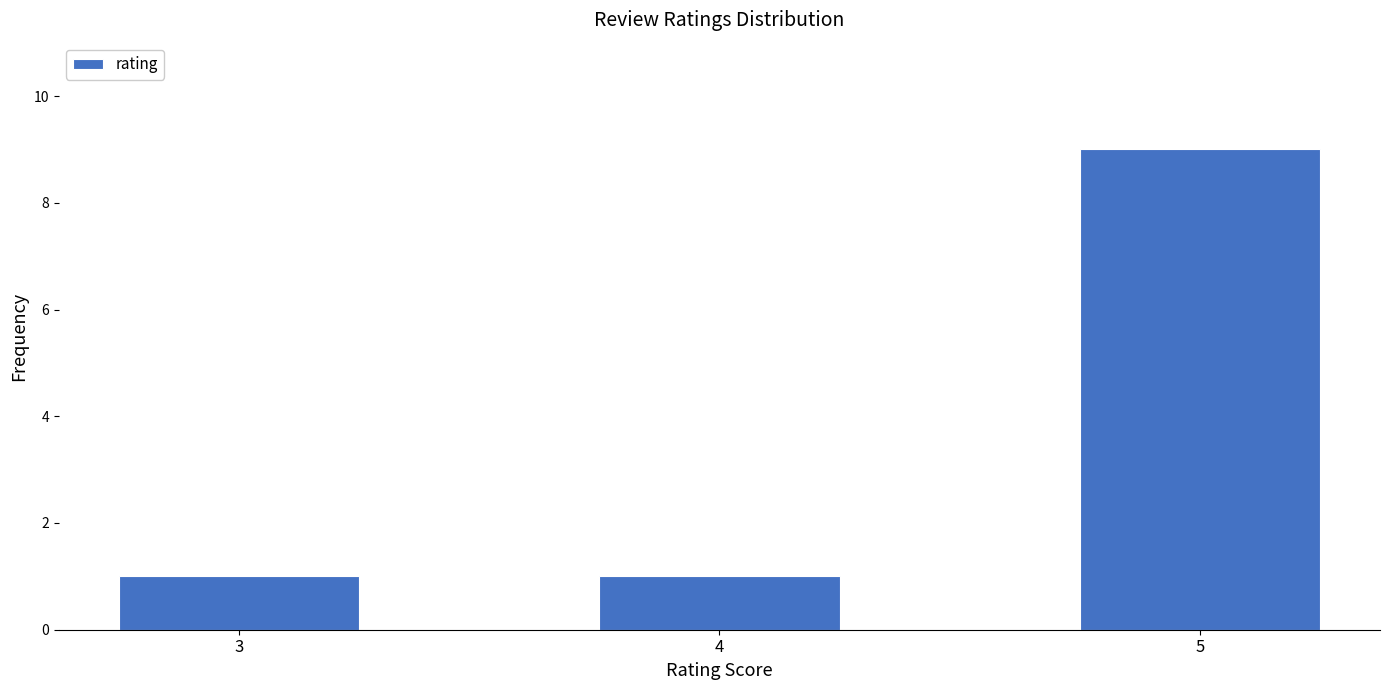

Reading left to right, list all the values displayed in this chart.

3=1	4=1	5=9